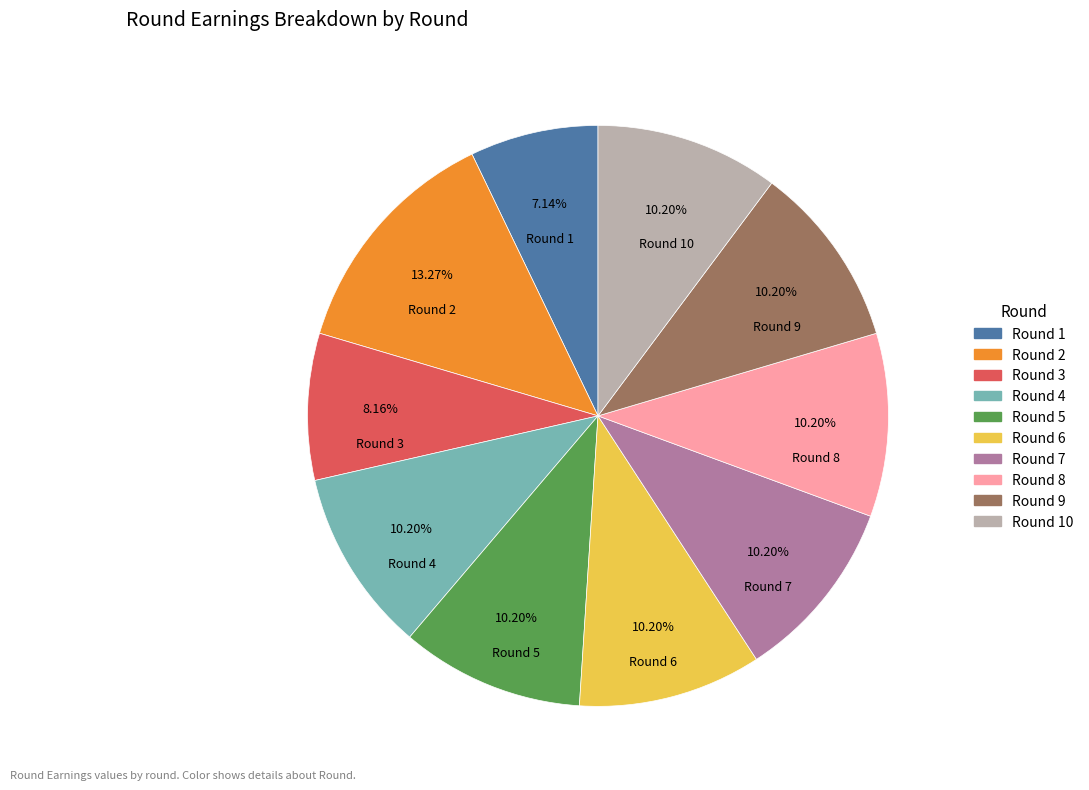

Is there a majority slice in this chart?

No